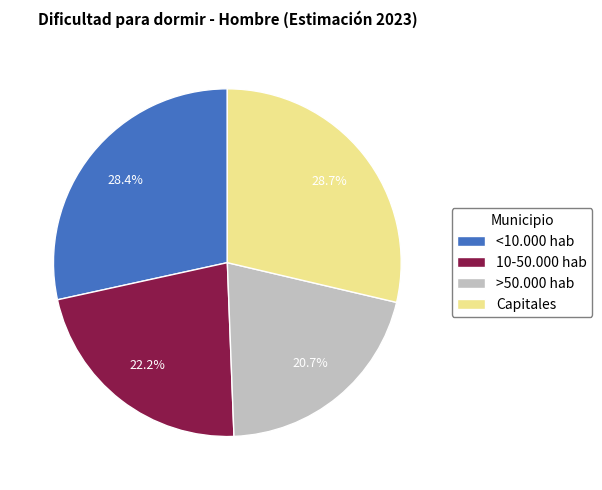

Which has a higher value, >50.000 hab or Capitales?

Capitales